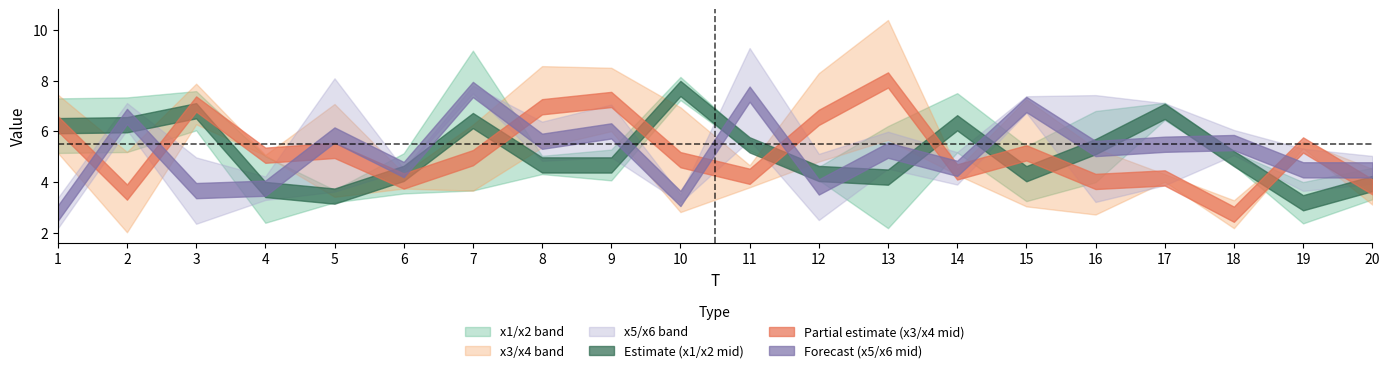

Read the x6 value at 6.

4.5